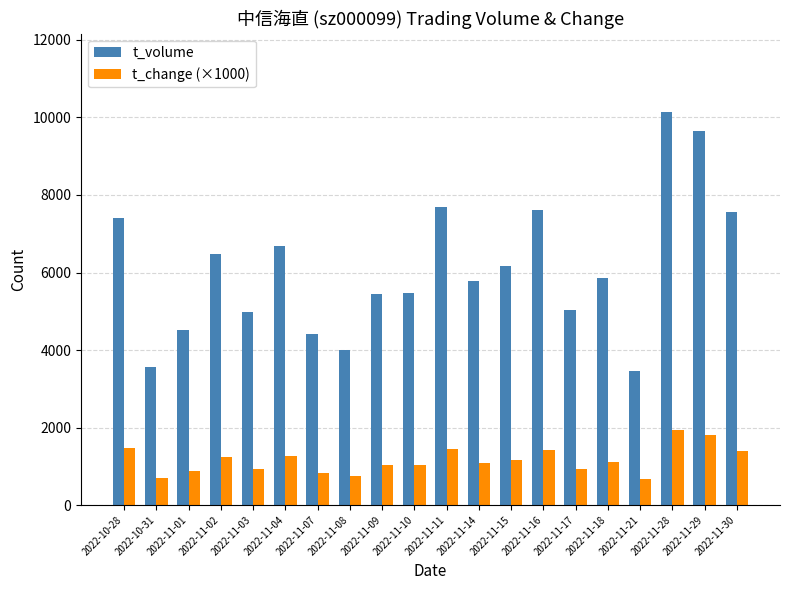

At which category is the sum across all series the highest?

2022-11-28